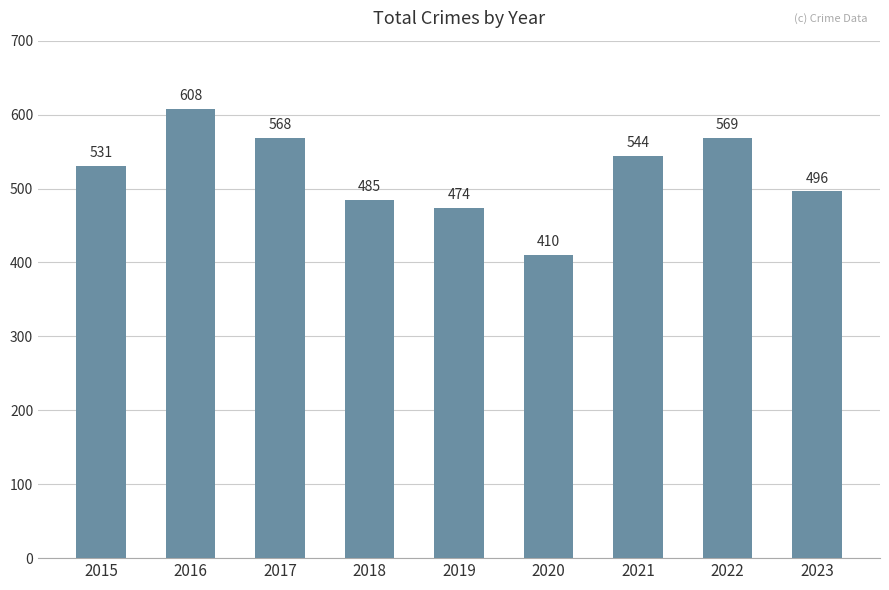

What is the greatest value displayed?

608